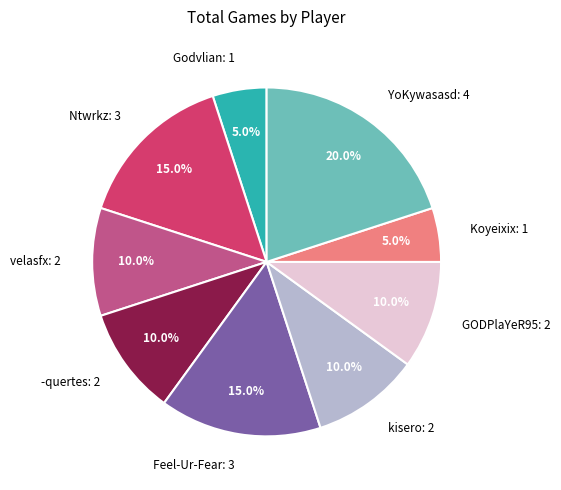

Is there a majority slice in this chart?

No